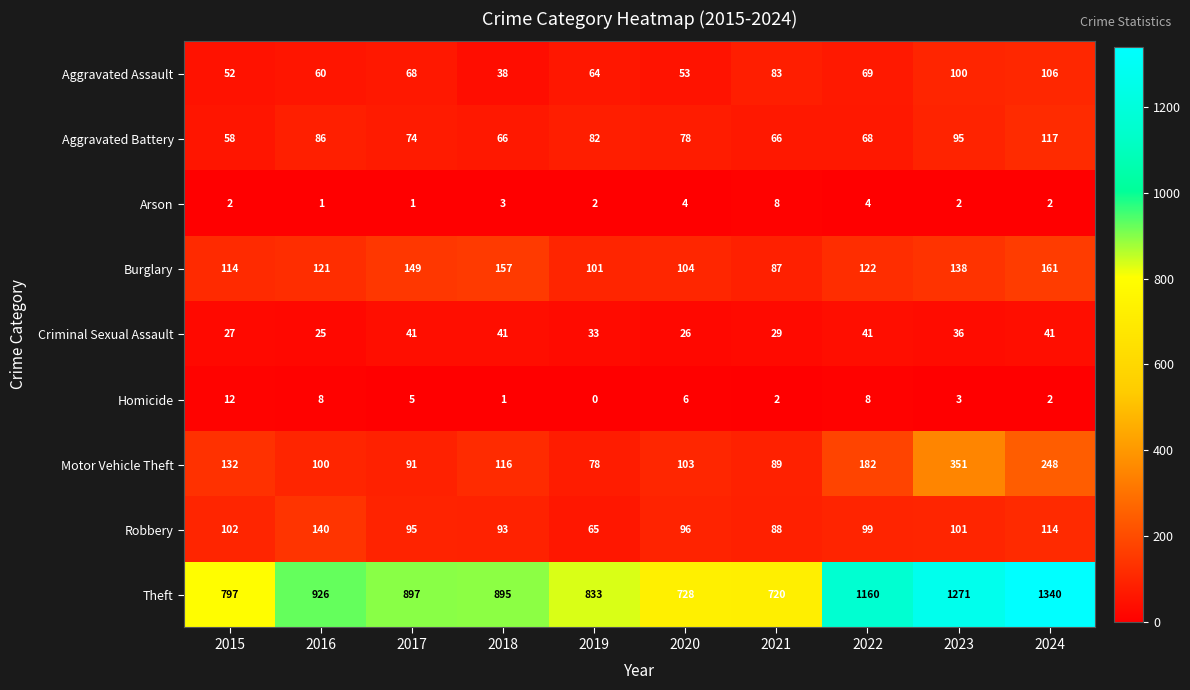

True or false: Aggravated Assault has a value of 51 at 2018.

False